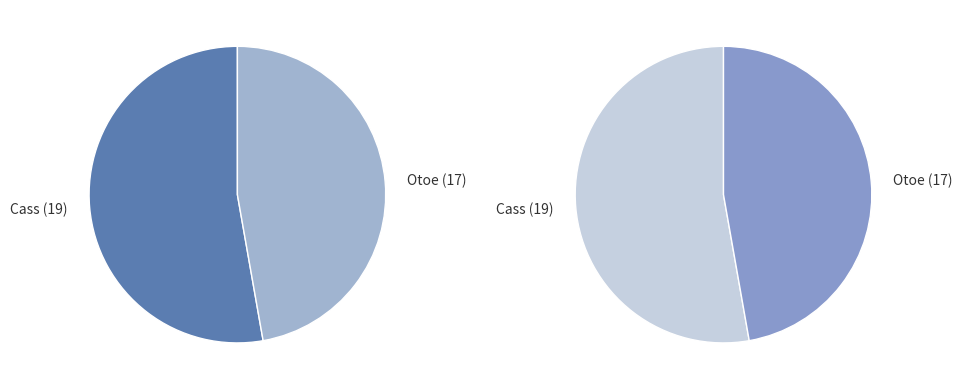

True or false: Otoe (17) accounts for 40% of the total.

False